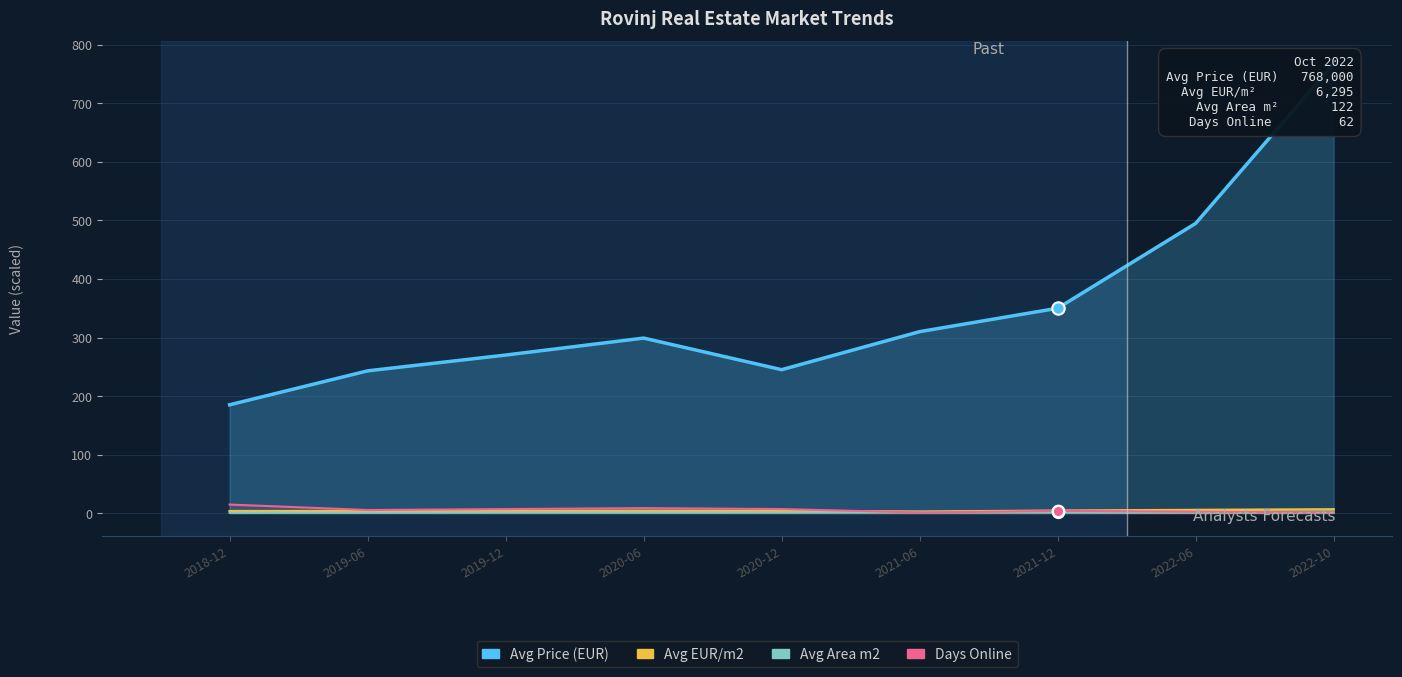

At which category is the sum across all series the highest?

2022-10